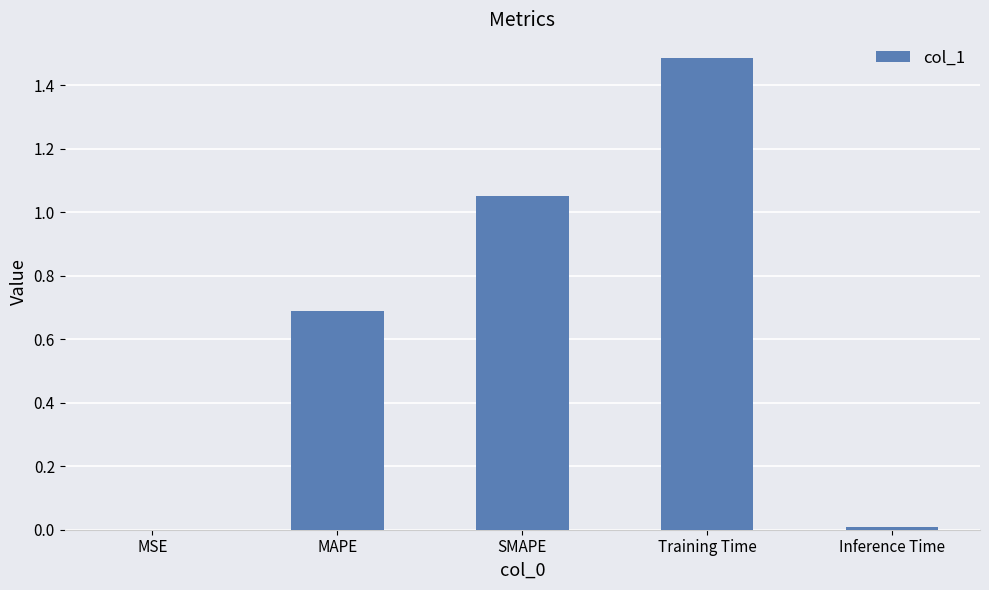

What is the greatest value displayed?

1.5